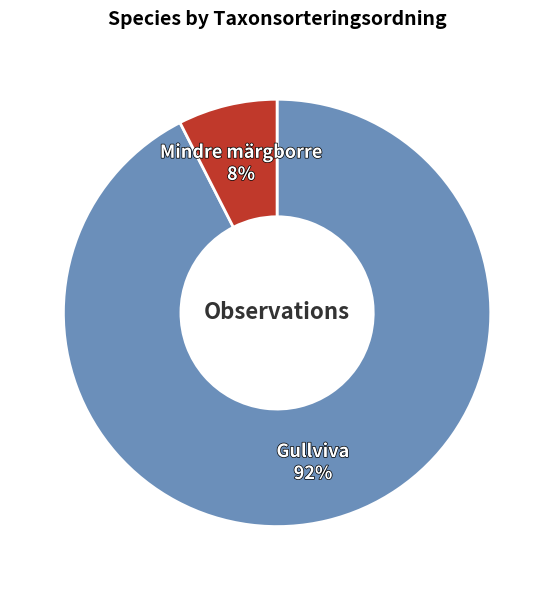

To the nearest percent, what is the average slice percentage?

50%